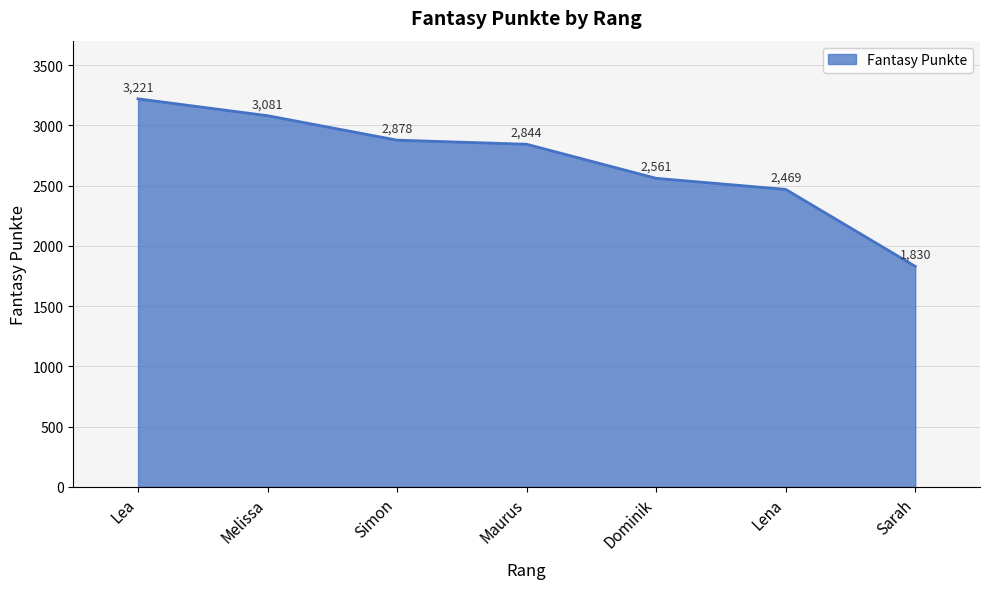

What is the change in value from Simon to Sarah?

-1048